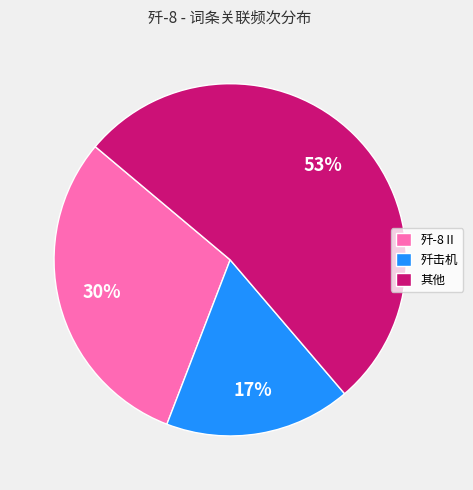

To the nearest percent, what percentage of the pie is 歼击机?

17%